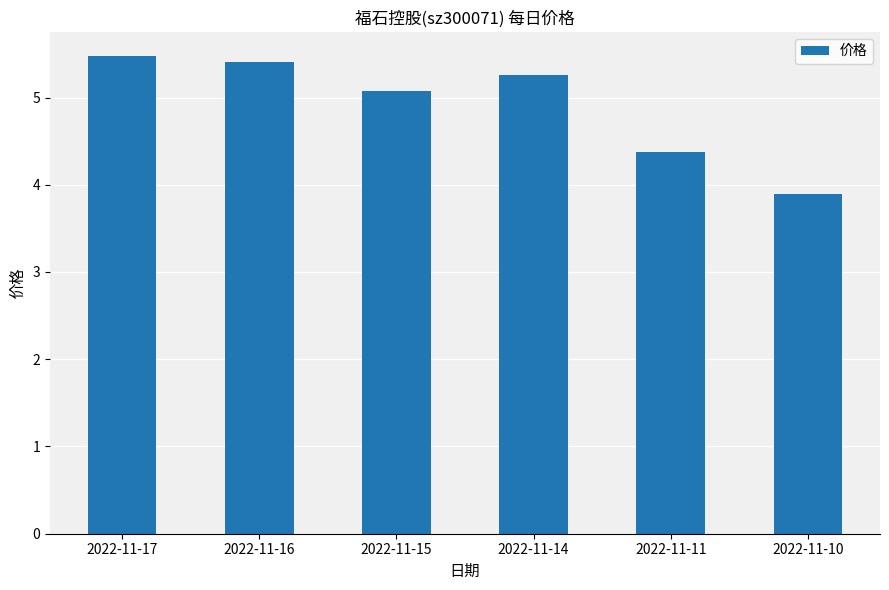

Read the value at 2022-11-16.

5.4